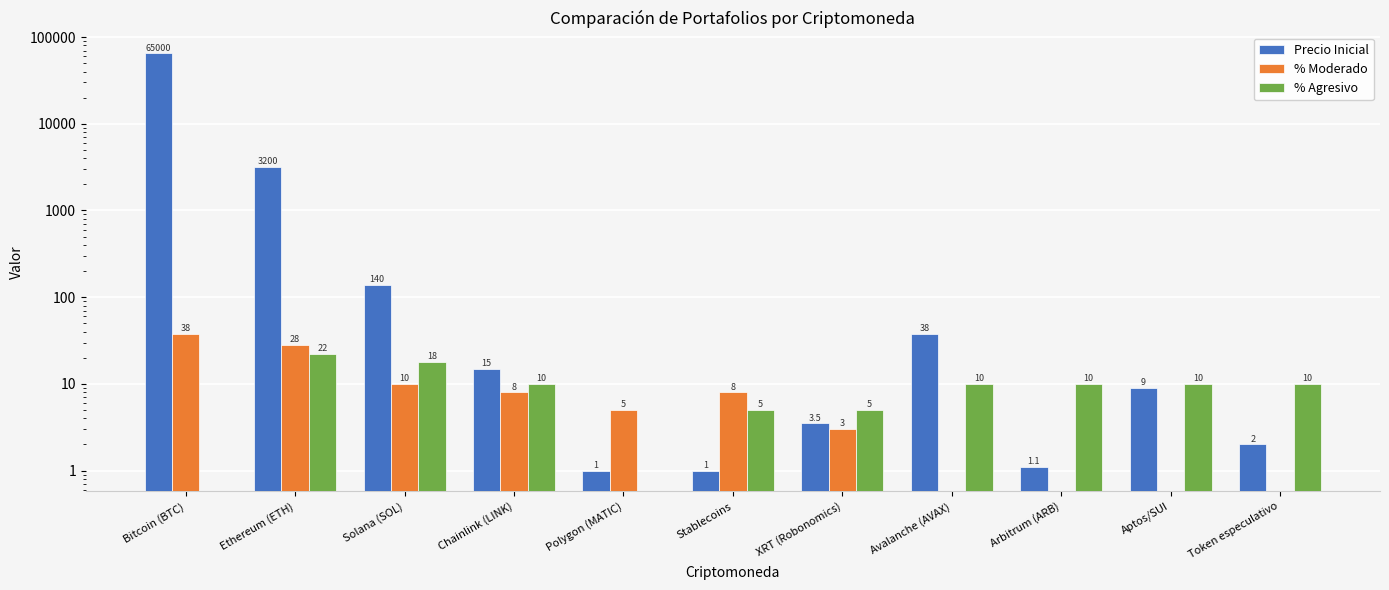

True or false: % Agresivo has a value of 5.0 at Stablecoins.

True